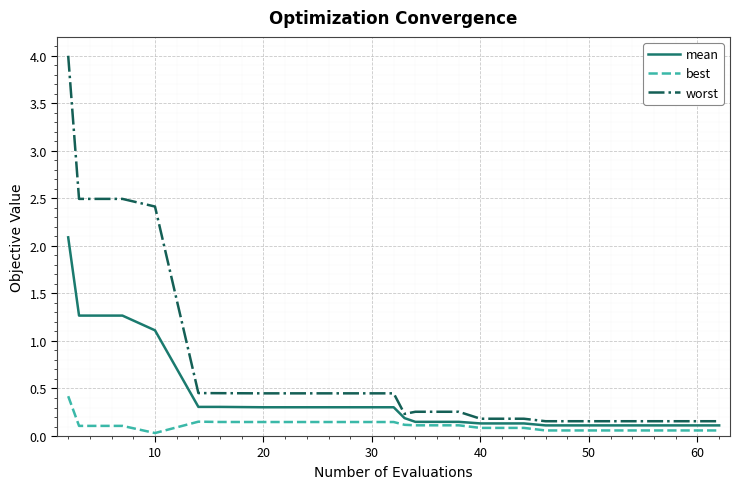

Which series has the largest total across all categories?

worst